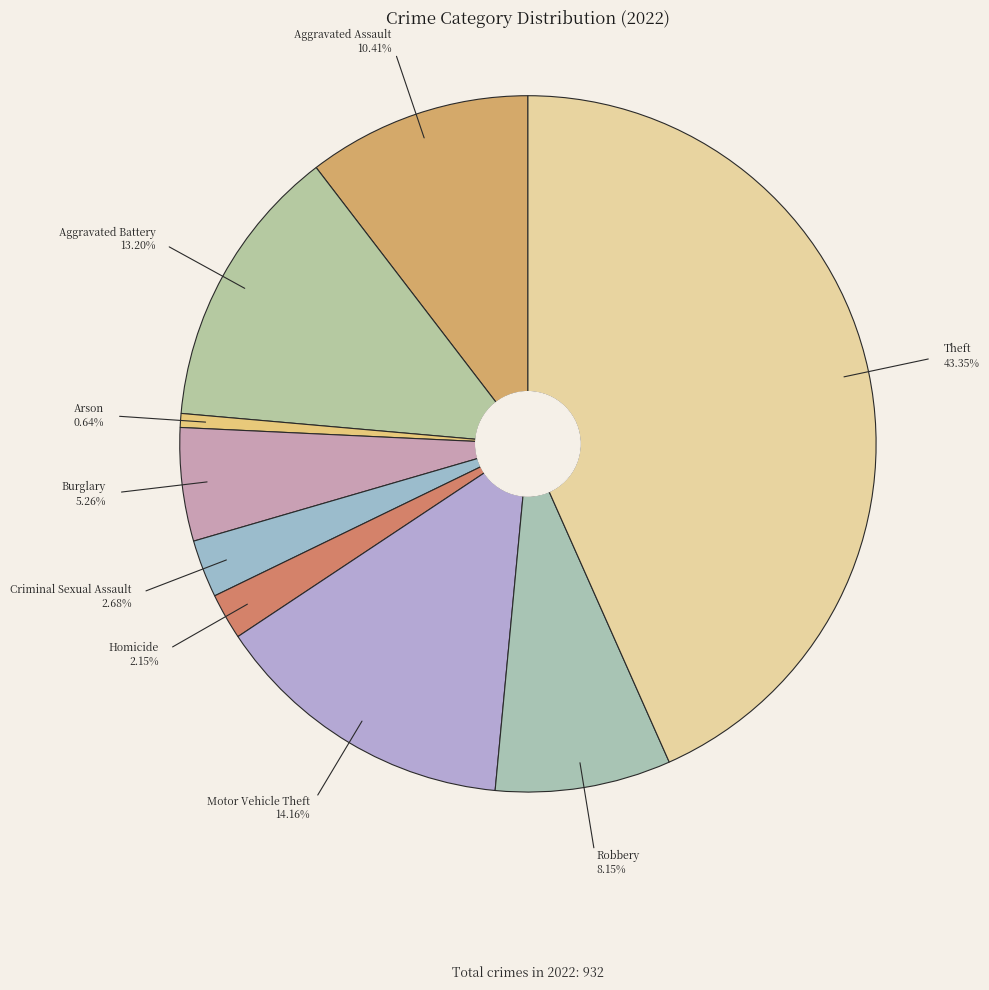

Is there any slice that represents more than half of the pie?

No